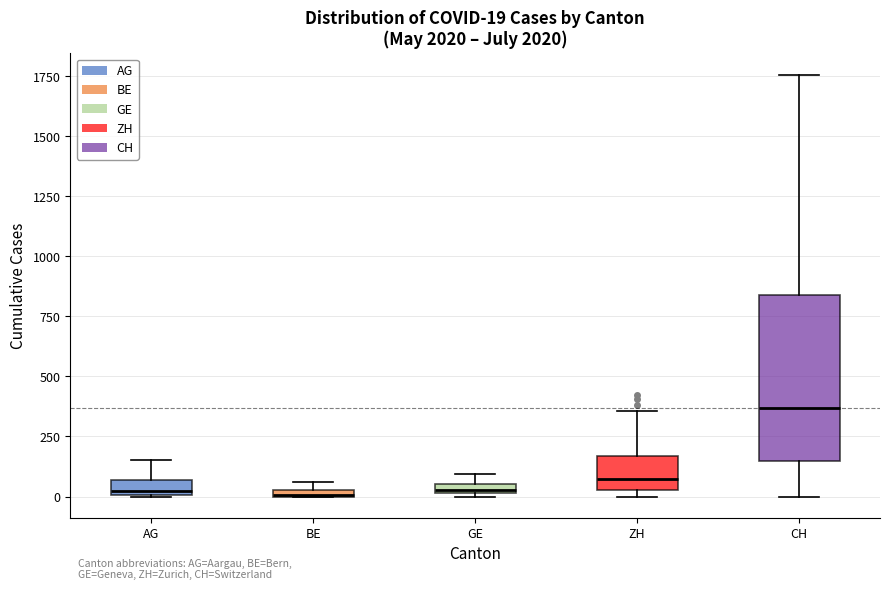

Comparing the boxes themselves (not the whiskers), which one is the tallest?

CH